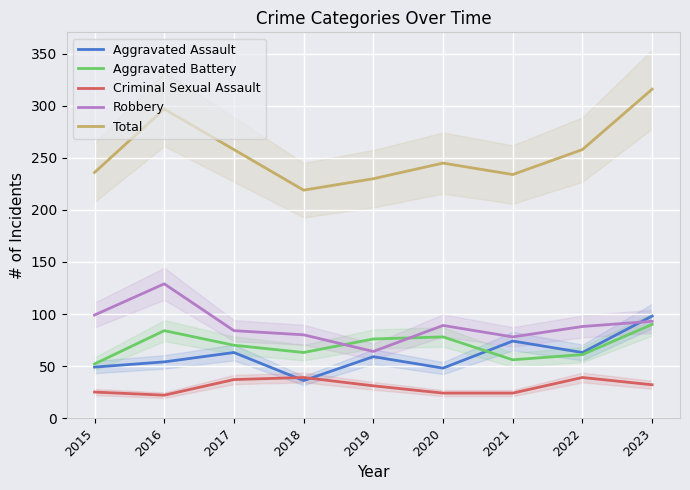

True or false: Robbery has more than 1 points higher than both neighbors.

True